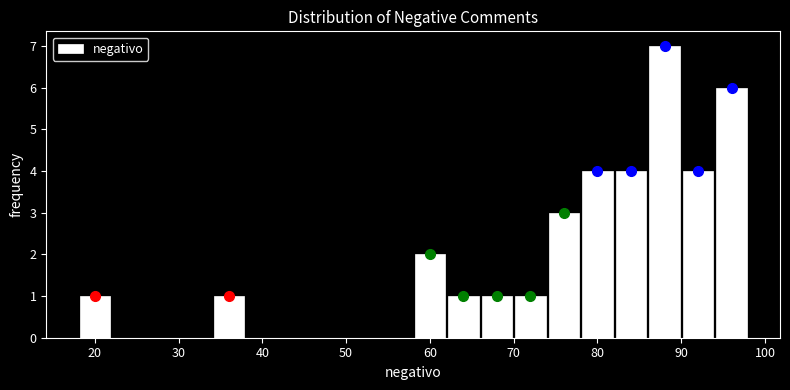

Reading left to right, transcribe this chart: for each bar, give the range it covers on the x-axis and its height. The values are not printed on the chart, so give them approximately, as read against the axis.

18 to 22: 1
22 to 26: 0
26 to 30: 0
30 to 34: 0
34 to 38: 1
38 to 42: 0
42 to 46: 0
46 to 50: 0
50 to 54: 0
54 to 58: 0
58 to 62: 2
62 to 66: 1
66 to 70: 1
70 to 74: 1
74 to 78: 3
78 to 82: 4
82 to 86: 4
86 to 90: 7
90 to 94: 4
94 to 98: 6